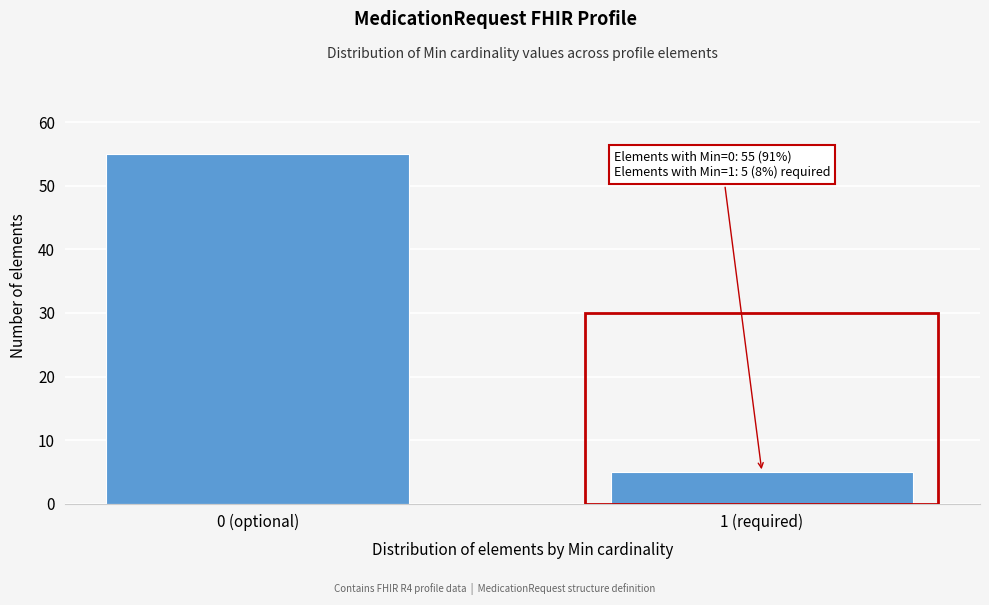

Reading right to left, what are all the values shown in this chart?

1 (required)=5	0 (optional)=55